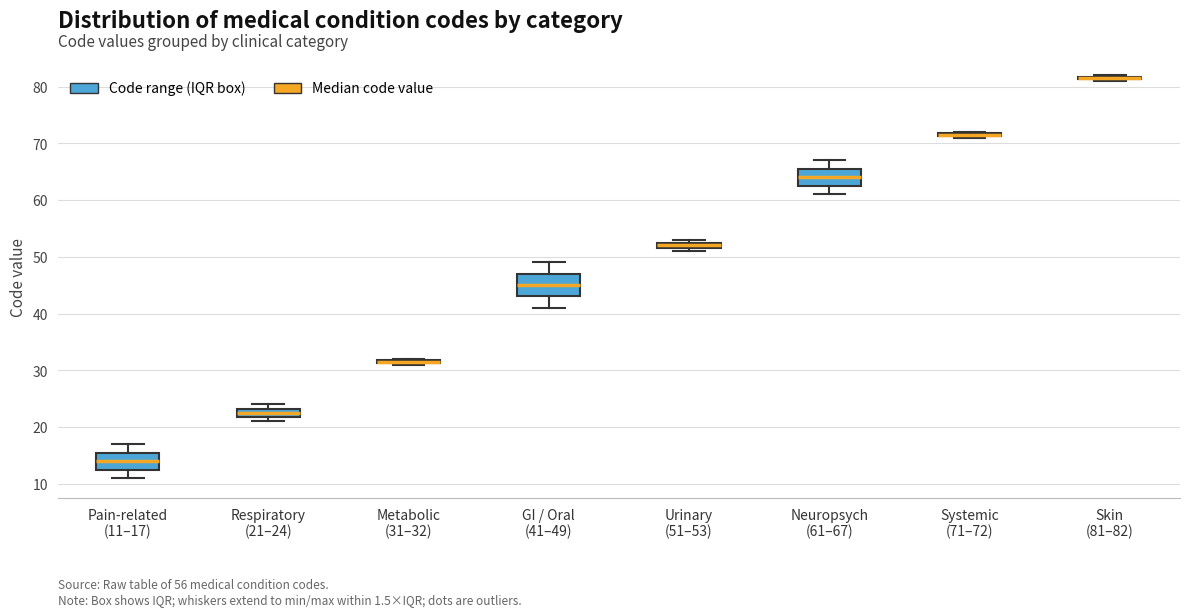

Where is the upper edge of the box for Systemic (71–72) on the y-axis? The values are not printed on the chart, so give them approximately, as read against the axis.

72